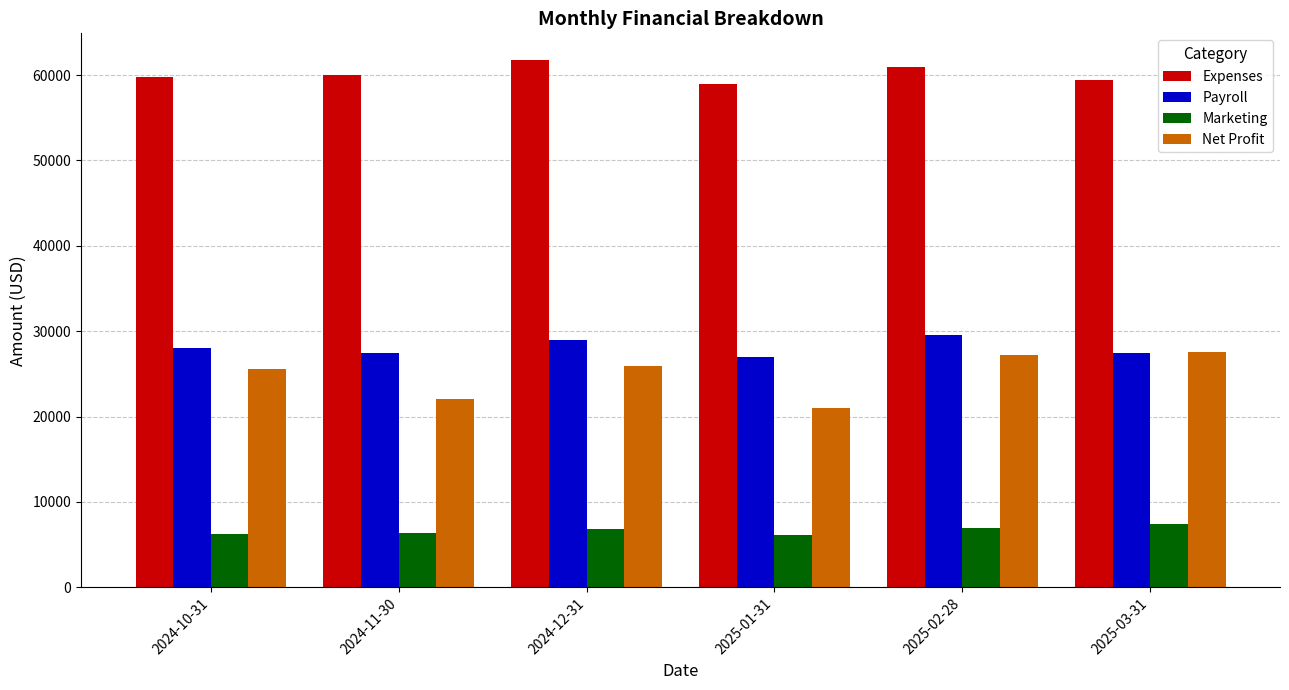

What is the difference between the Net Profit values at 2025-01-31 and 2024-12-31?

4900